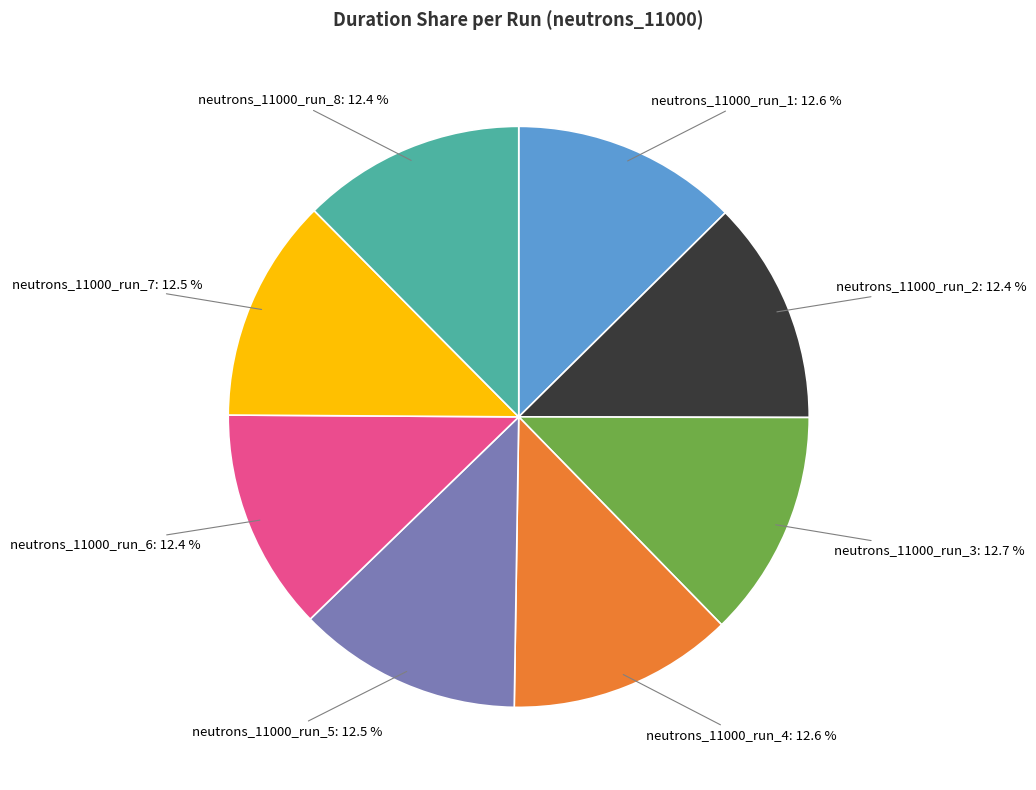

Does any single category account for the majority?

No